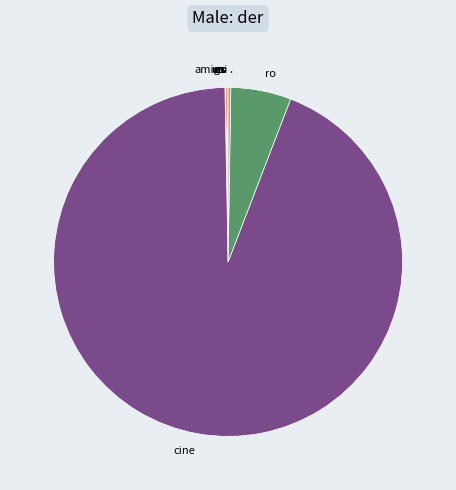

What is the majority slice?

cine